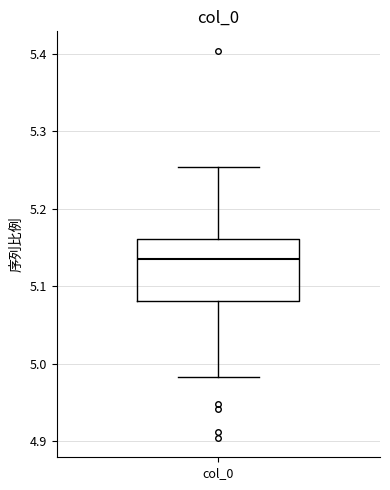

Read this box plot against the y-axis: the position of the median line, the range covered by the box, and the ends of both whiskers. The values are not printed on the chart, so give them approximately, as read against the axis.

median 5.14, box 5.08 to 5.16, whiskers 4.98 to 5.25